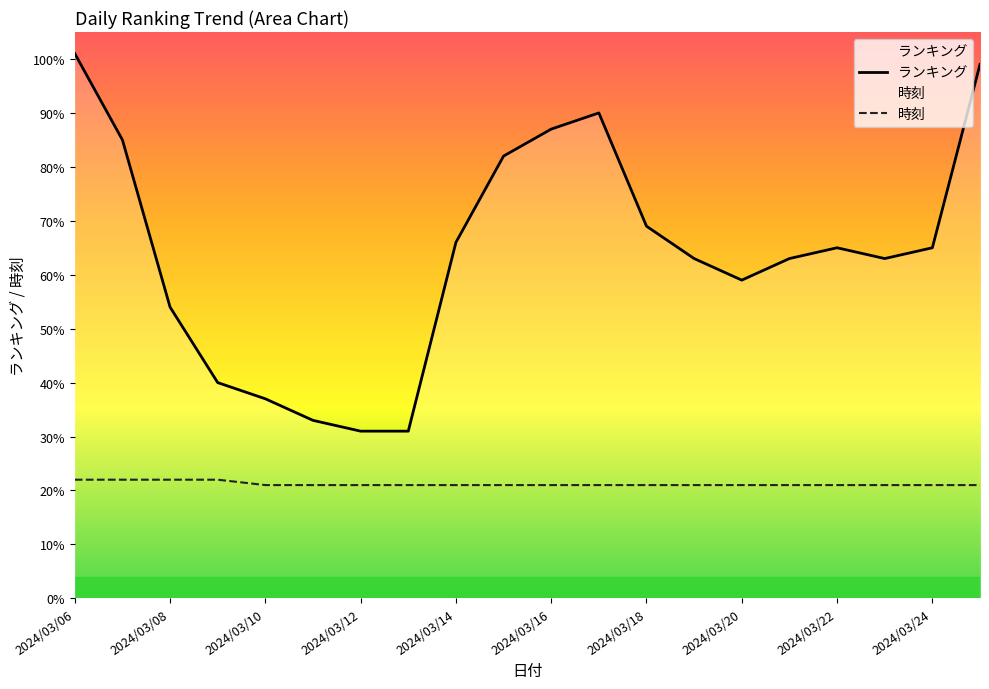

Reading left to right, what are all the values shown in this chart?

ランキング: 2024/03/06=101	2024/03/07=85	2024/03/08=54	2024/03/09=40	2024/03/10=37	2024/03/11=33	2024/03/12=31	2024/03/13=31	2024/03/14=66	2024/03/15=82	2024/03/16=87	2024/03/17=90	2024/03/18=69	2024/03/19=63	2024/03/20=59	2024/03/21=63	2024/03/22=65	2024/03/23=63	2024/03/24=65	2024/03/25=99
時刻: 2024/03/06=22	2024/03/07=22	2024/03/08=22	2024/03/09=22	2024/03/10=21	2024/03/11=21	2024/03/12=21	2024/03/13=21	2024/03/14=21	2024/03/15=21	2024/03/16=21	2024/03/17=21	2024/03/18=21	2024/03/19=21	2024/03/20=21	2024/03/21=21	2024/03/22=21	2024/03/23=21	2024/03/24=21	2024/03/25=21